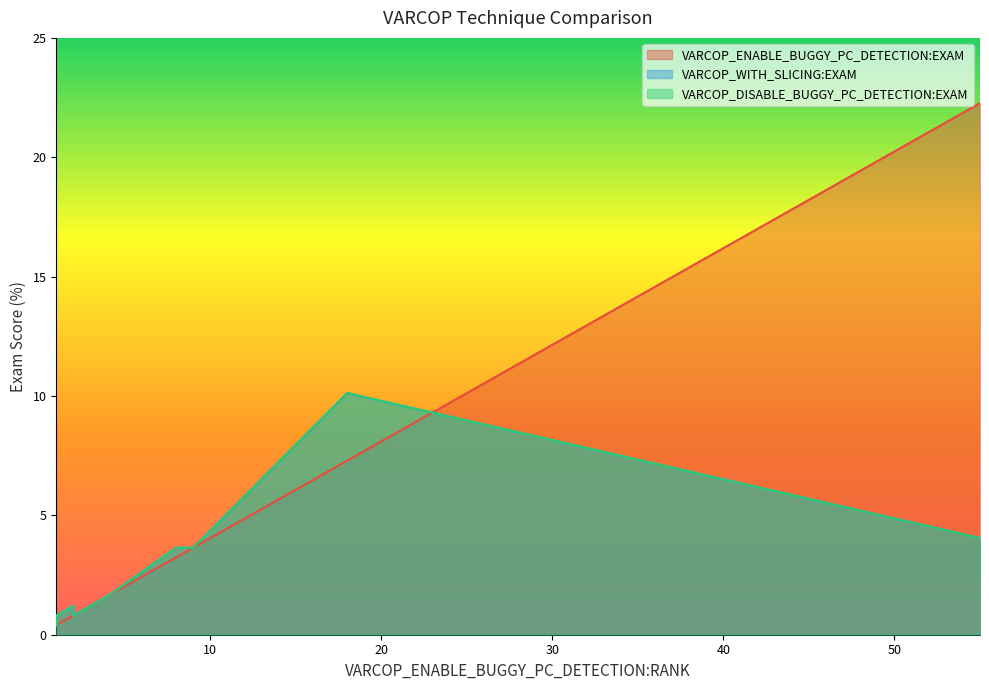

What is the label of the 26th point from the left?

1